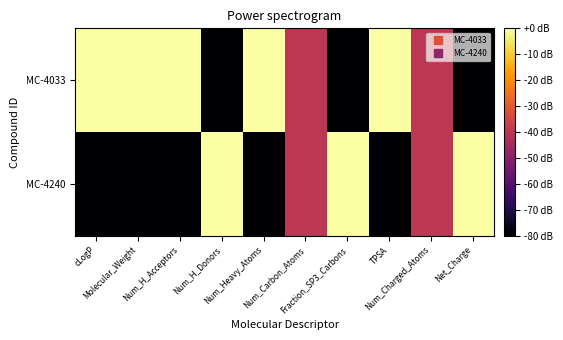

How many distinct data groups are displayed?

2